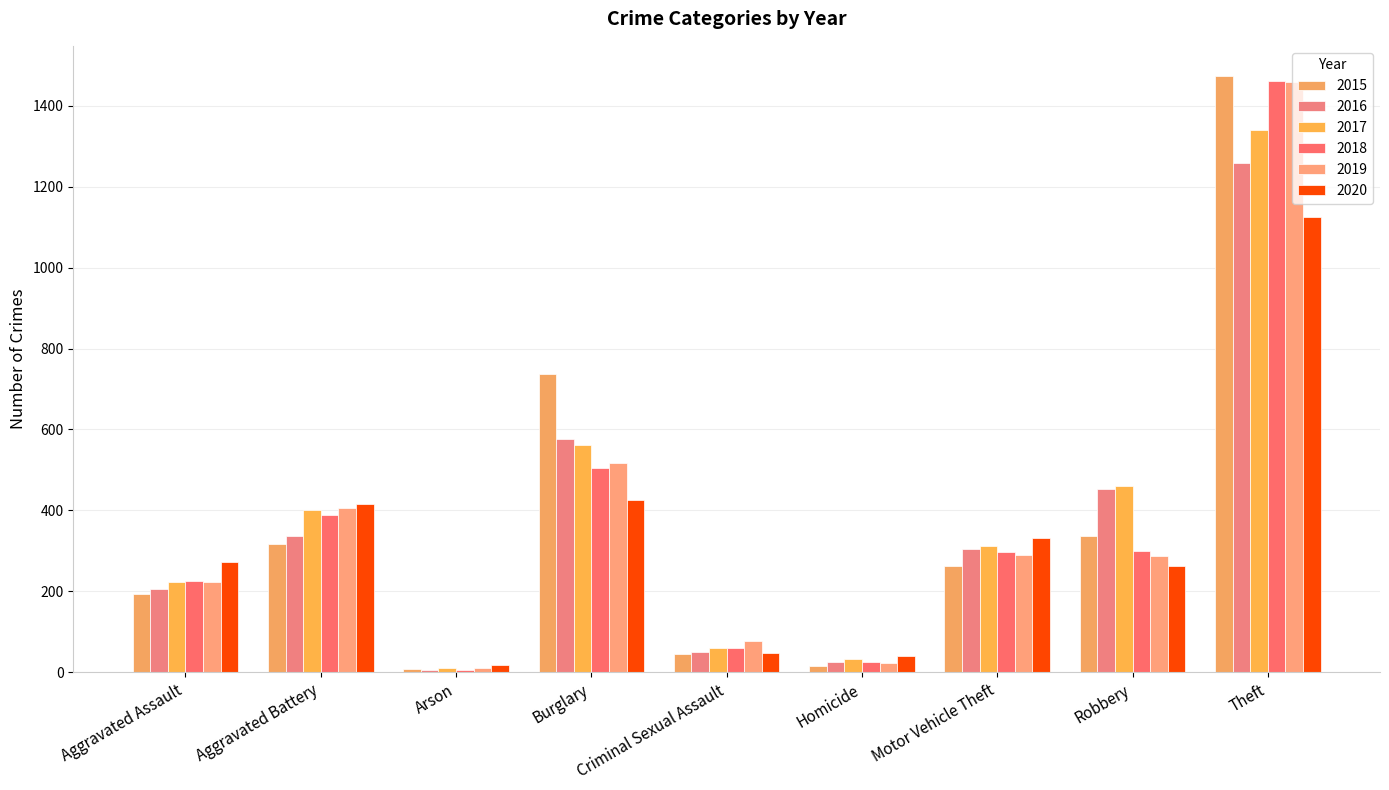

Rank the series at Burglary from lowest to highest value.

2020, 2018, 2019, 2017, 2016, 2015